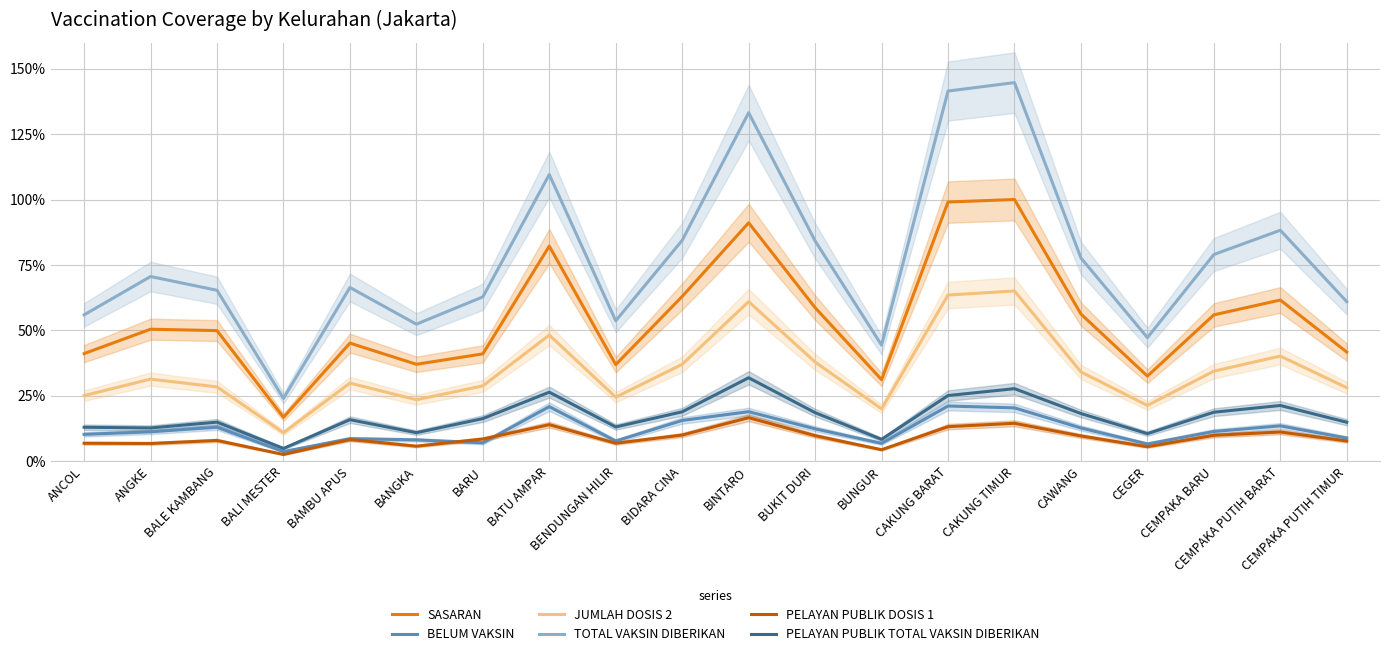

What is the difference between the second highest and minimum values in the JUMLAH DOSIS 2 series?

0.5